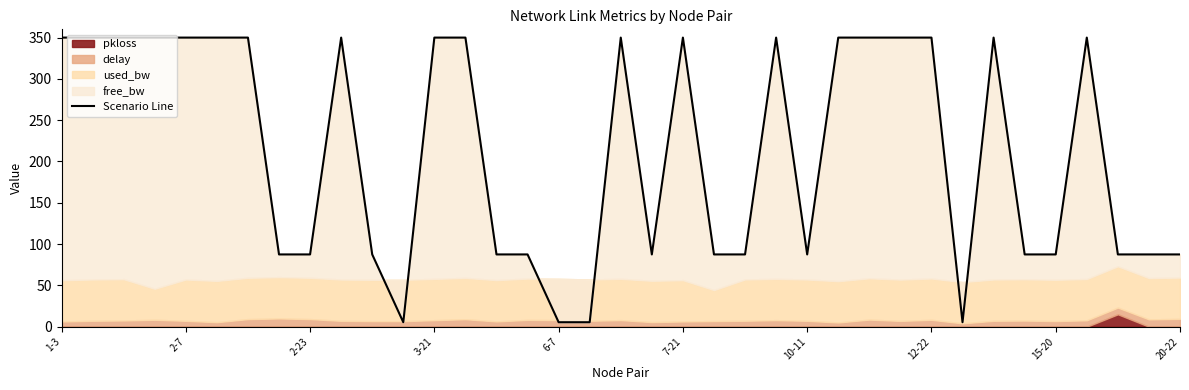

True or false: the data has more than 1 interior local peaks.

True